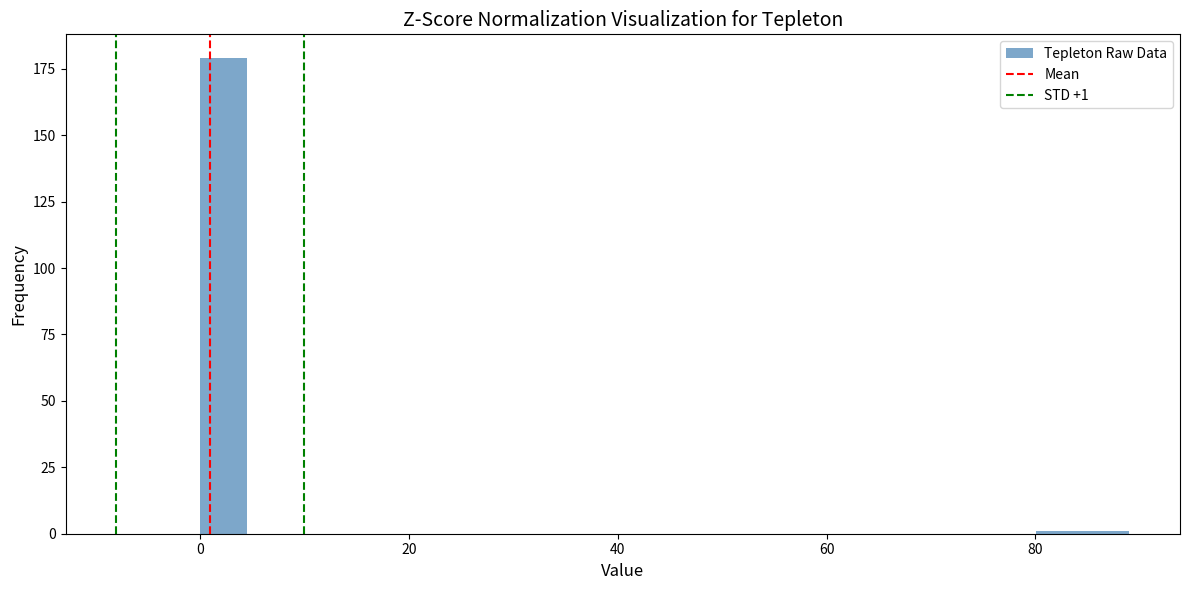

Around what value on the x-axis is the tallest bar? Give the approximate position of its centre, as read against the axis.

2